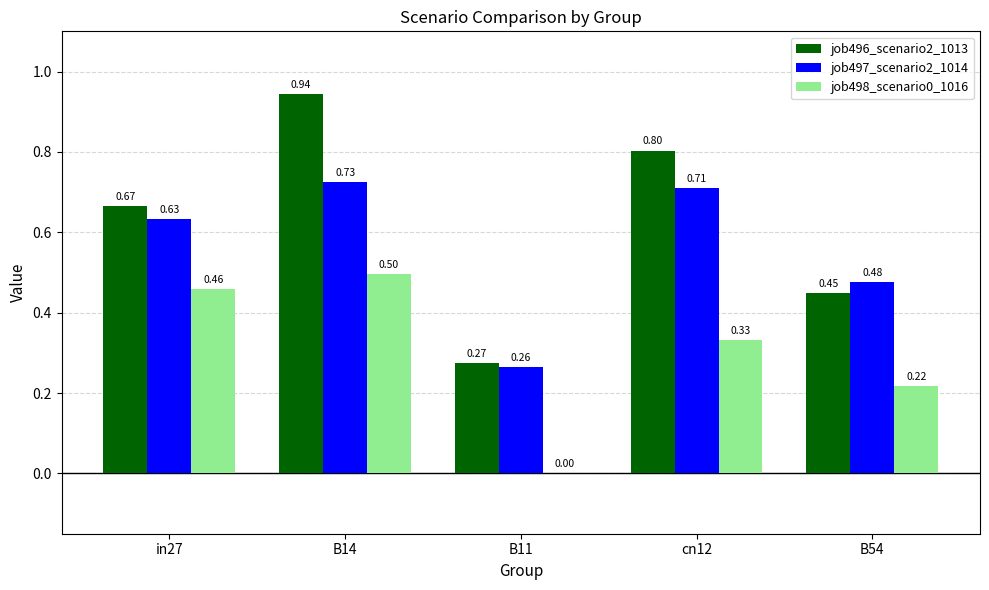

What is the sum of the job497_scenario2_1014 values at B11 and cn12?

1.0